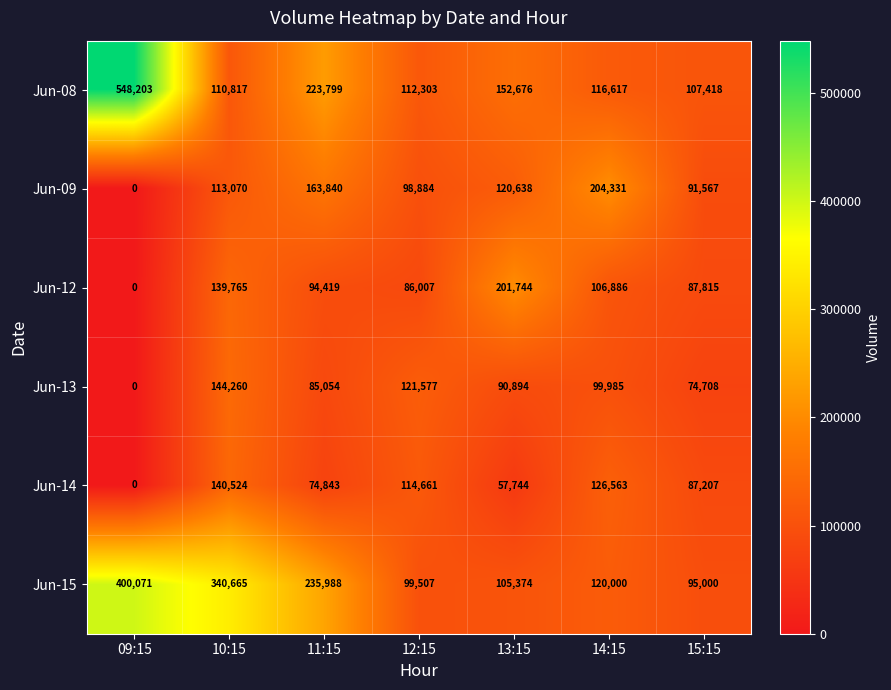

At which category is the sum across all series the highest?

10:15